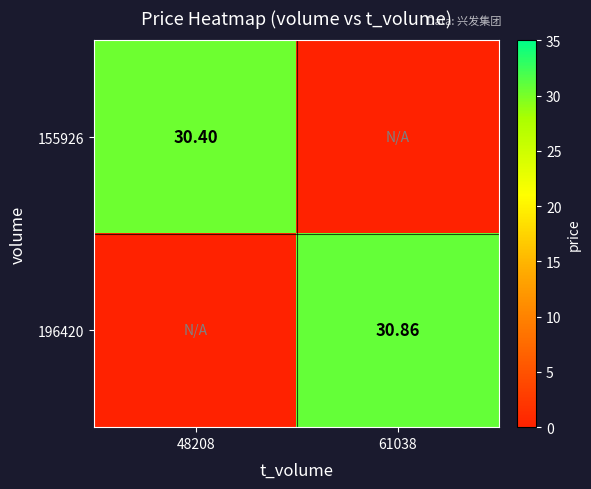

Is it true that 196420 equals 30.9 at 61038?

True